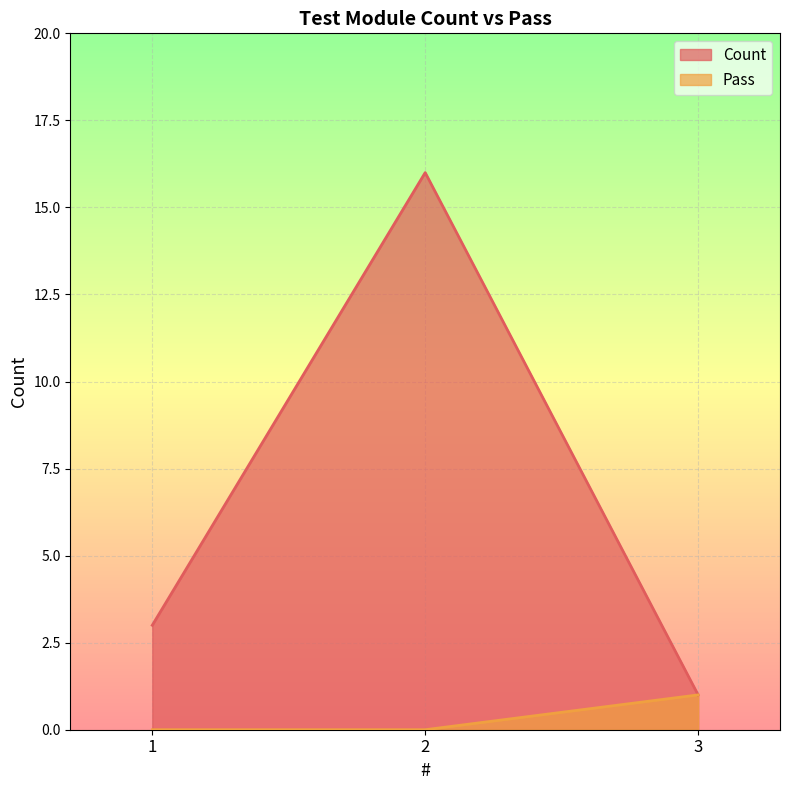

Reading left to right, transcribe all the data shown in this chart.

Count: 1=3	2=16	3=1
Pass: 1=0	2=0	3=1